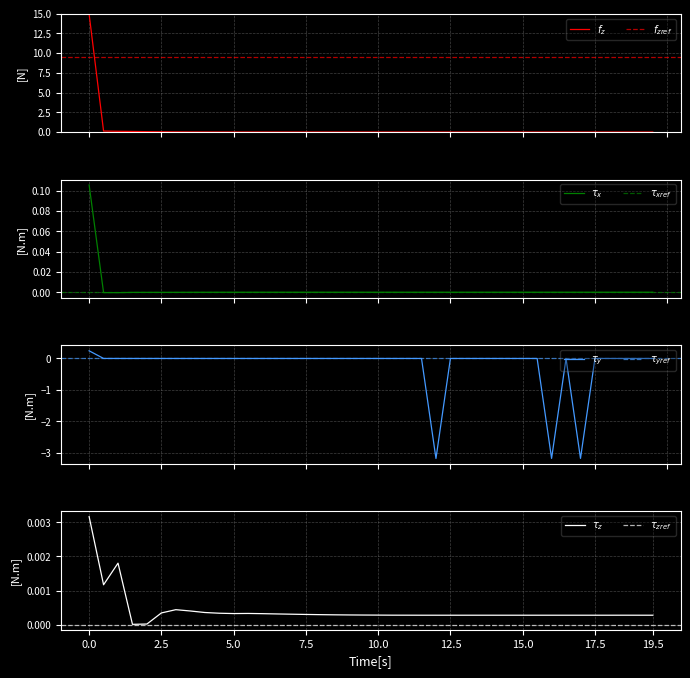

In LLD_5, how many points are higher than both neighbors (excluding endpoints)?

4